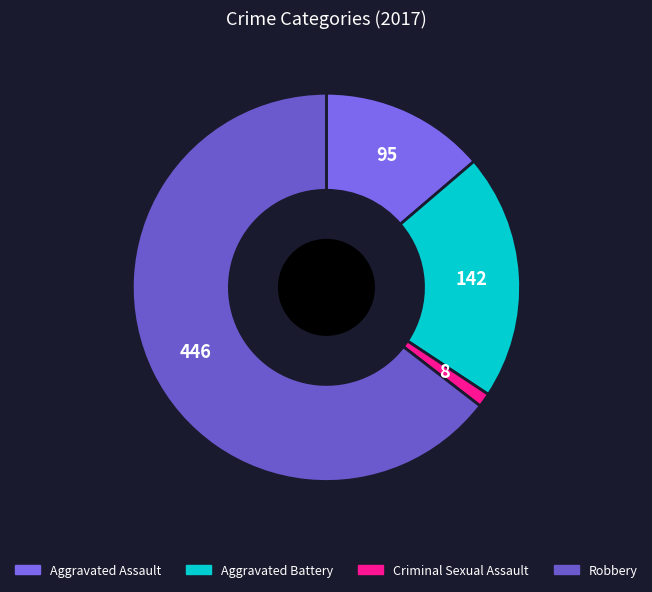

What is the majority slice?

Robbery